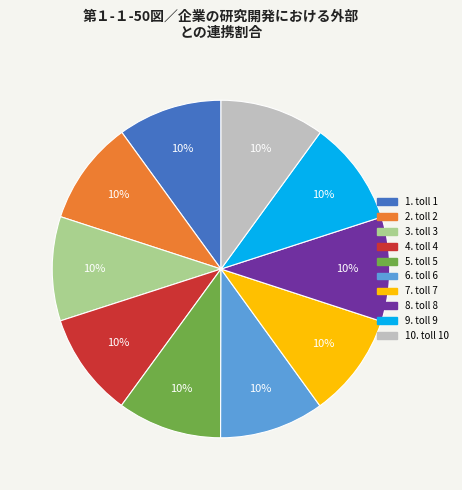

Does any single category account for the majority?

No